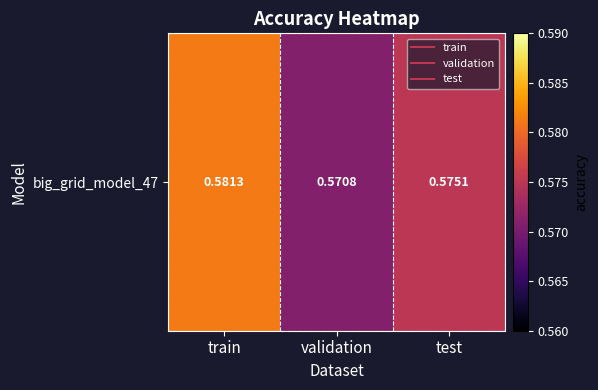

Reading left to right, list all the values displayed in this chart.

train=0.6	validation=0.6	test=0.6